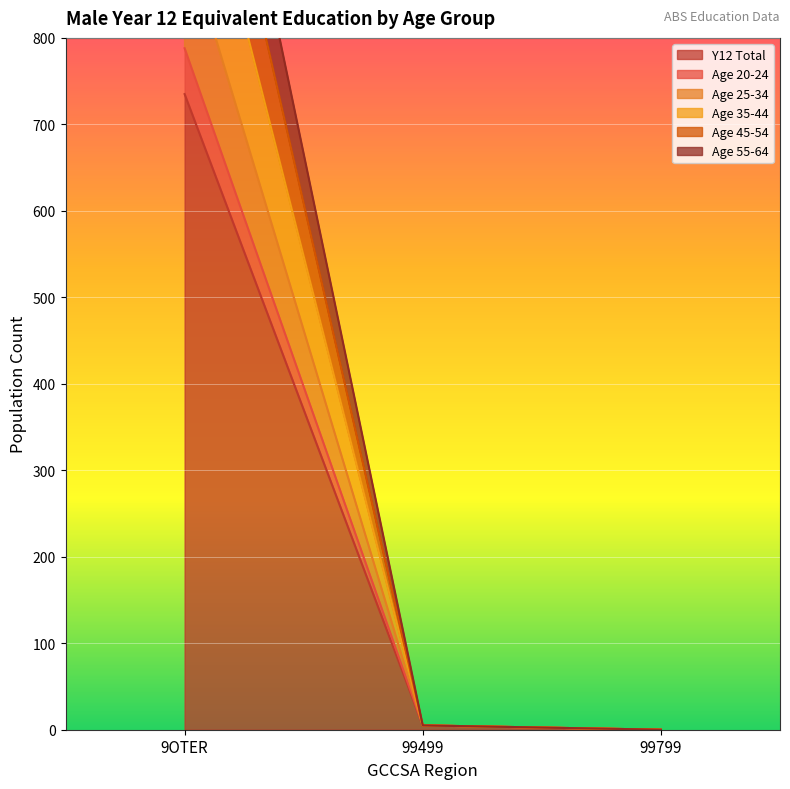

Is it true that Y12 Total equals 449 at 99799?

False